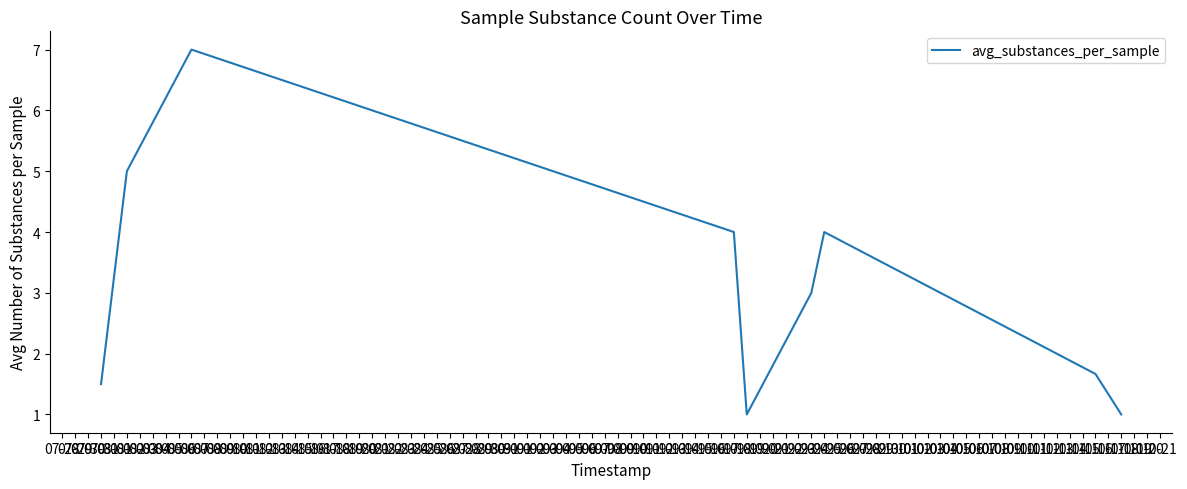

At which category does the data reach its first local peak?

08-07